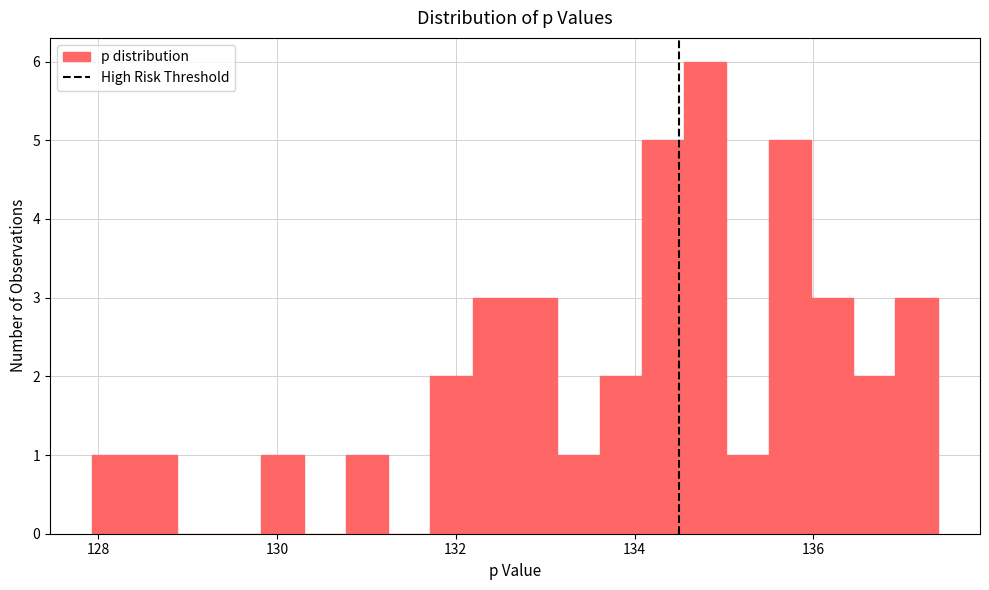

Read against the x-axis, roughly where is the centre of the tallest bar?

134.8